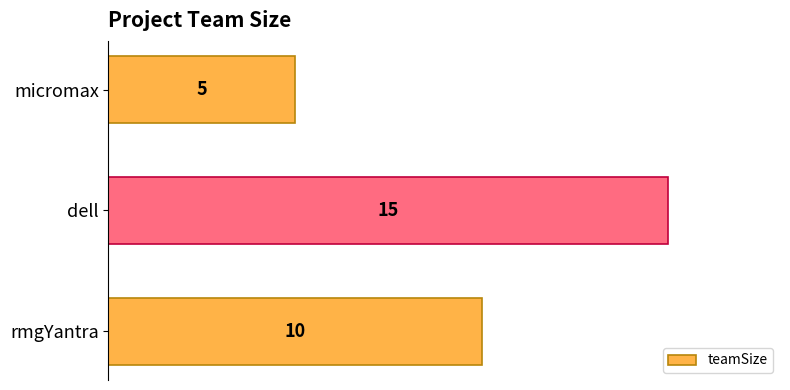

At which label is the value closest to 10?

rmgYantra